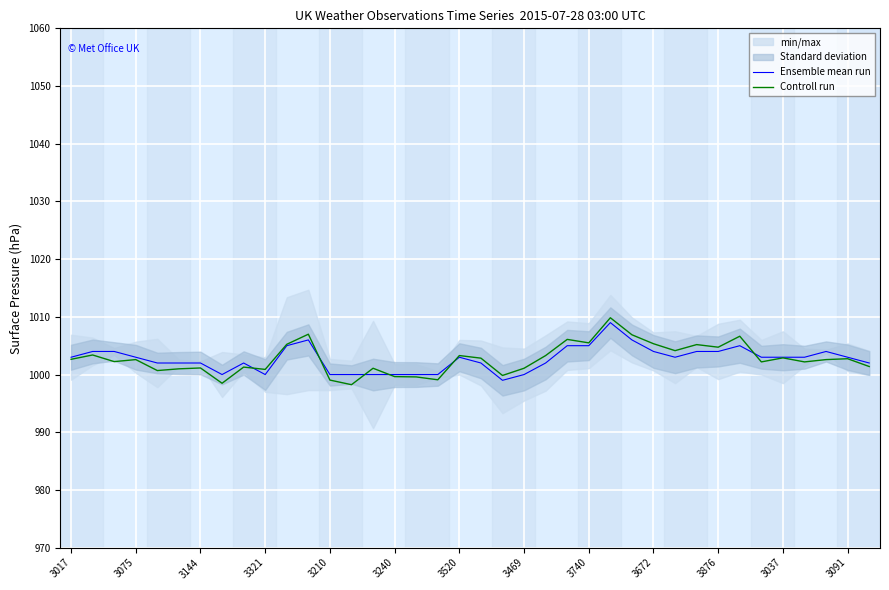

True or false: Controll run has a value of 1001.1 at 3144.

True